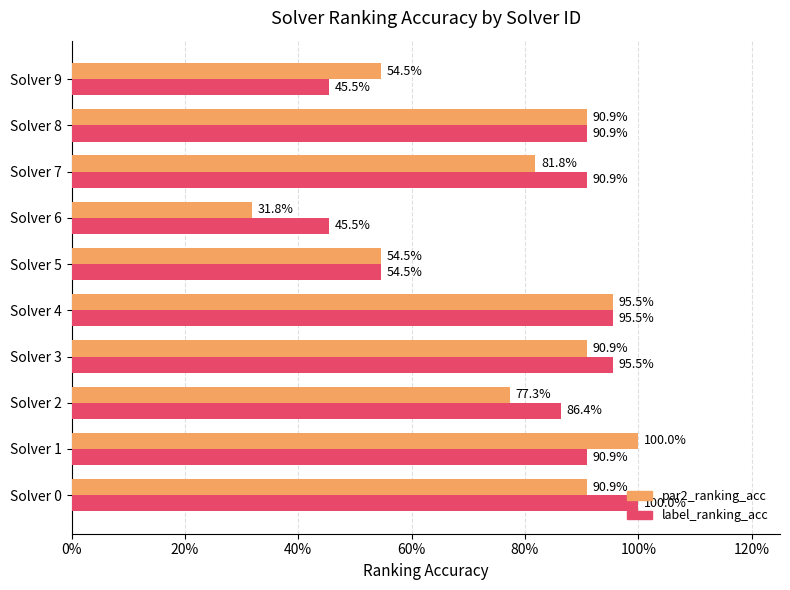

What are all the series names shown in the legend?

par2_ranking_acc, label_ranking_acc